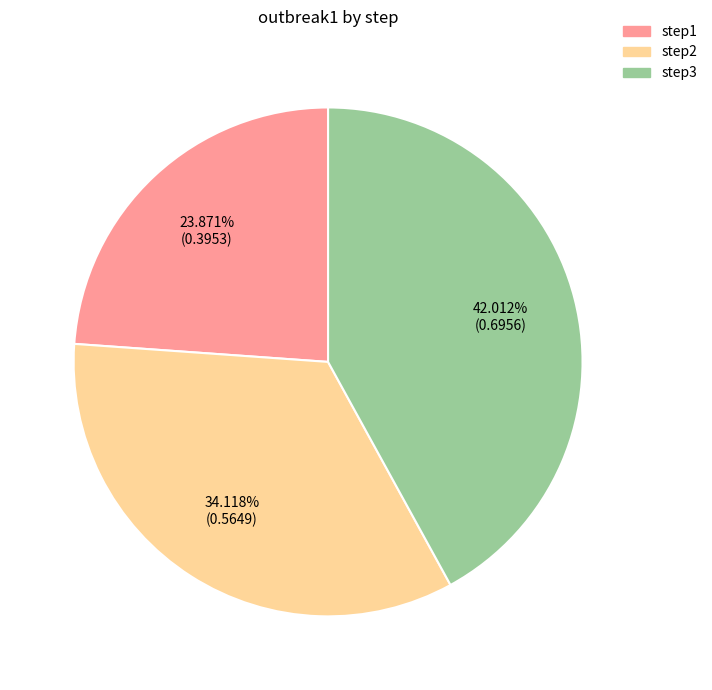

How many segments does this pie chart have?

3